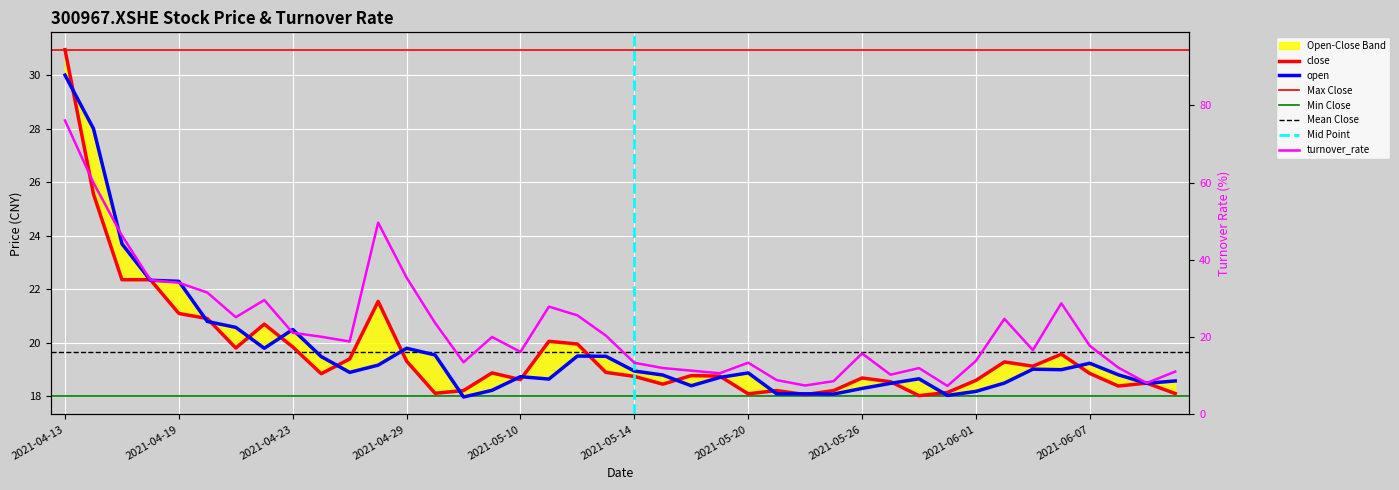

Where do turnover_rate and close first cross each other?

9 and 10